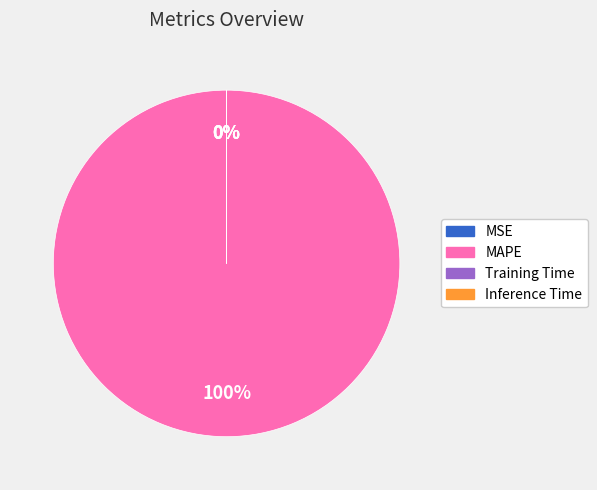

What is the smallest slice in the pie chart?

Inference Time